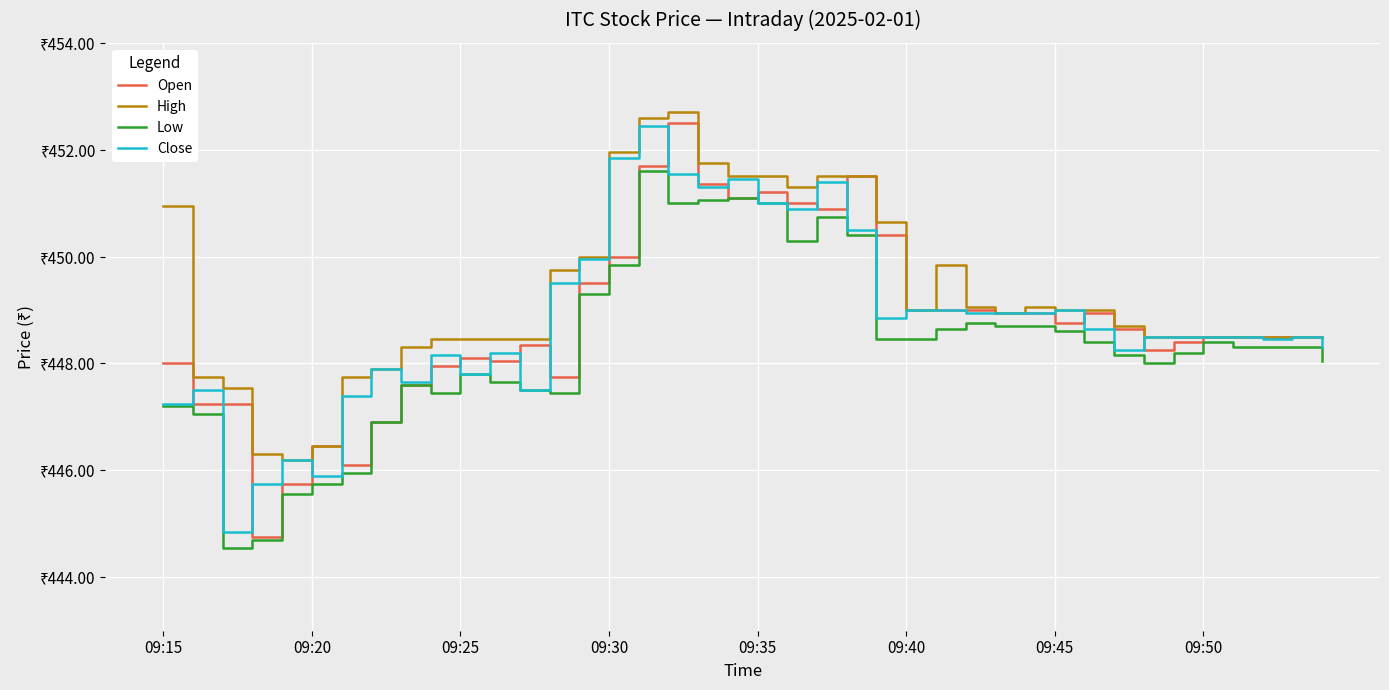

True or false: High and Close intersect in this chart.

False